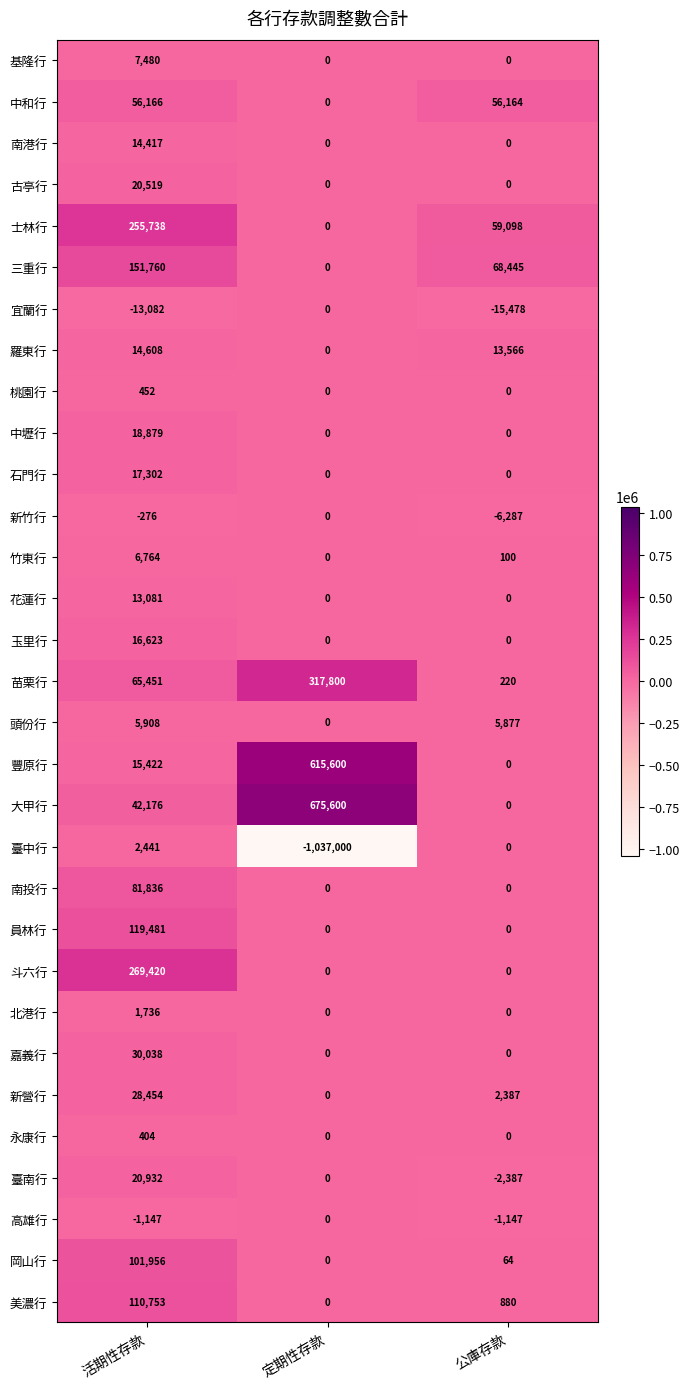

Which label corresponds to the largest value in the chart?

定期性存款